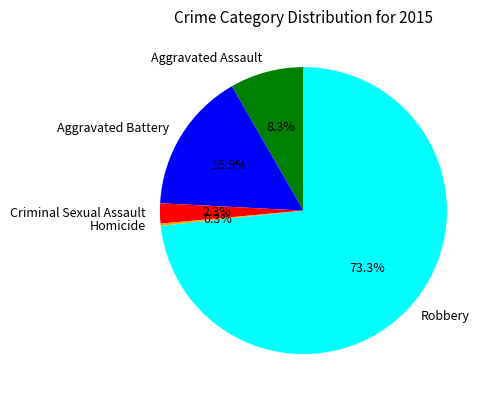

Which slice is the largest?

Robbery